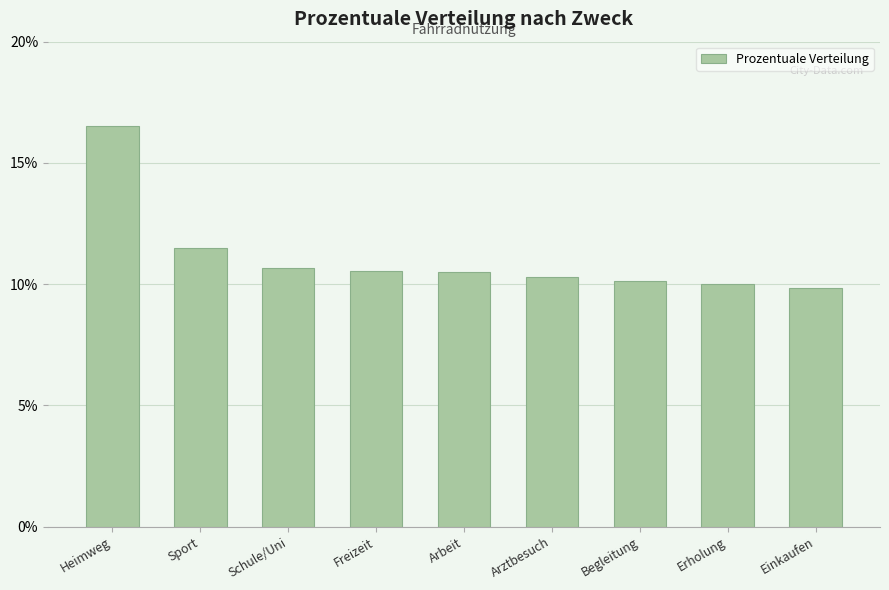

What is the value of the 3rd bar from the left?

10.7